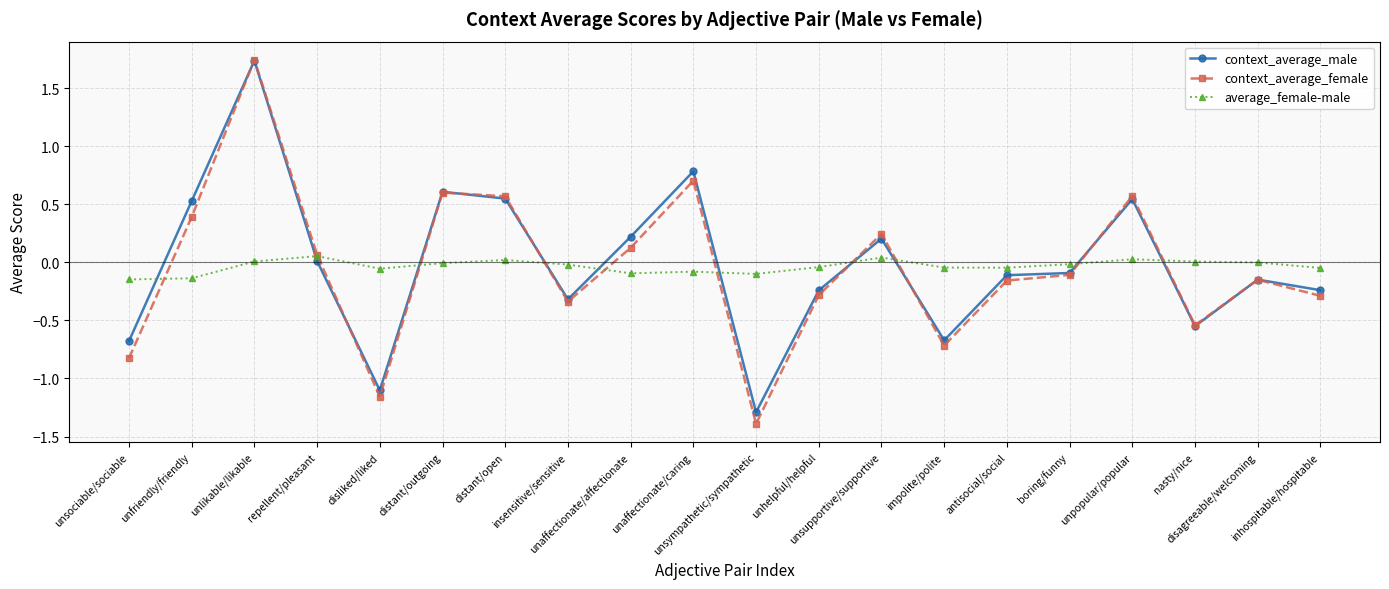

True or false: context_average_male has a value of 0.2 at distant/open.

False